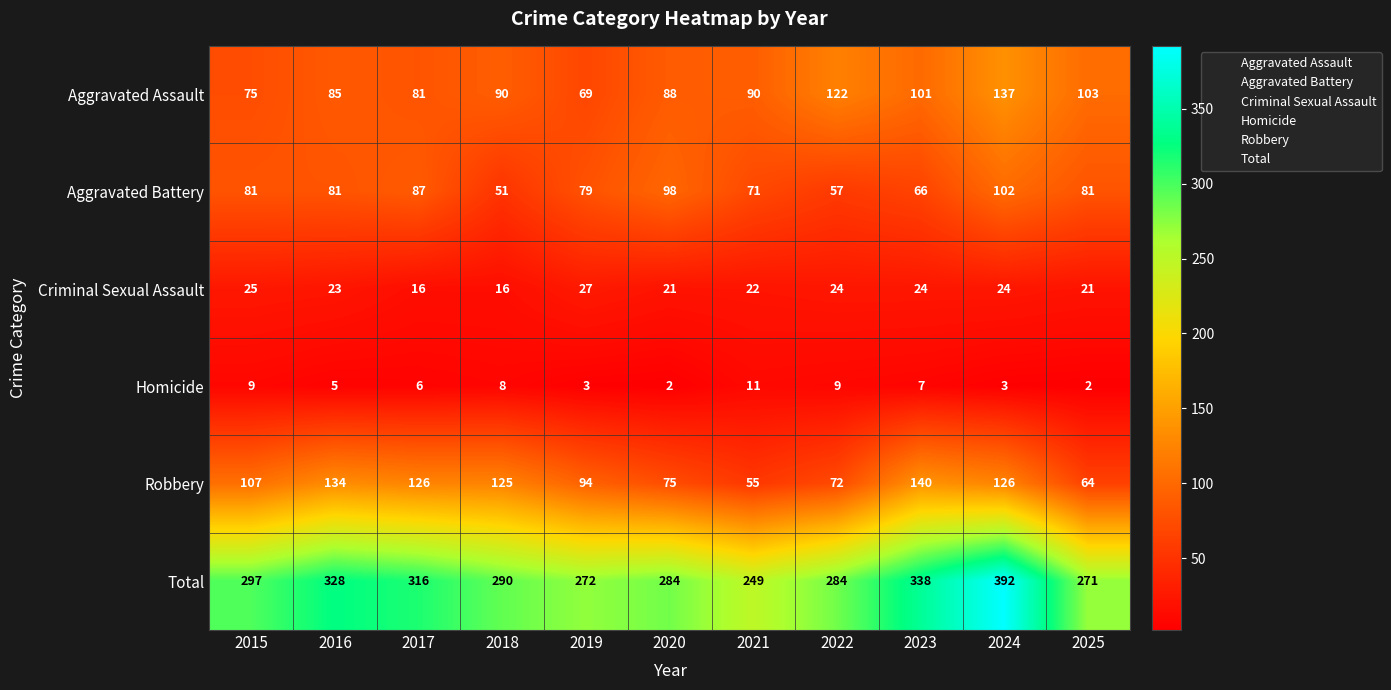

At which category does the chart reach its peak across all series?

2024